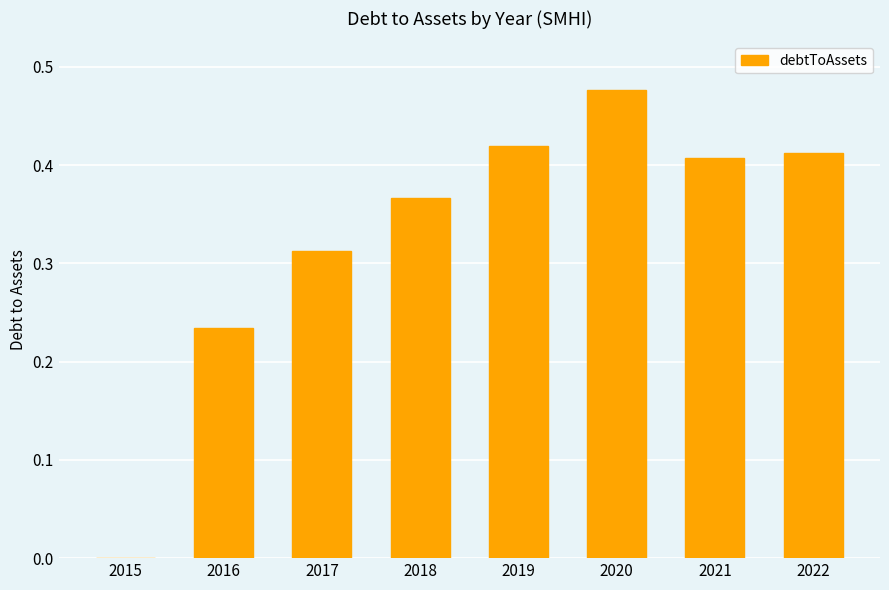

What is the sum of all values?

2.6